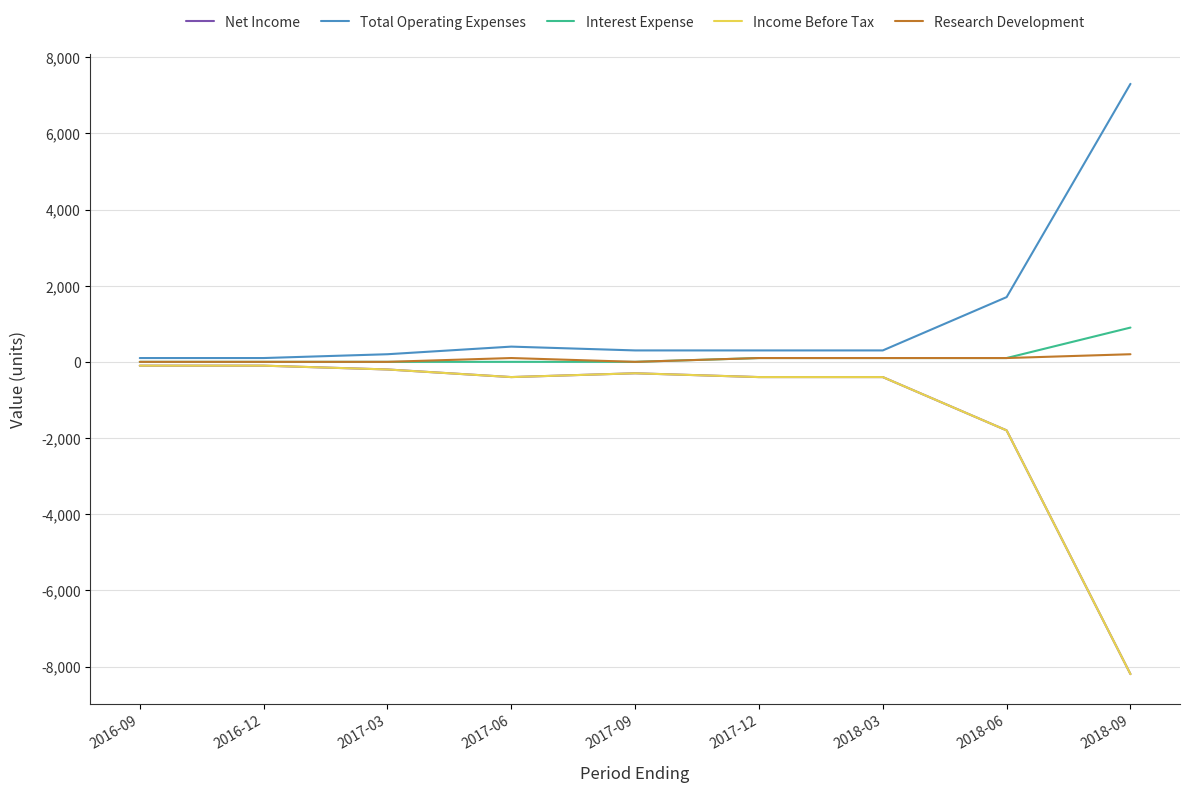

Which has a higher value, 2017-06 or 2018-03?

2017-06